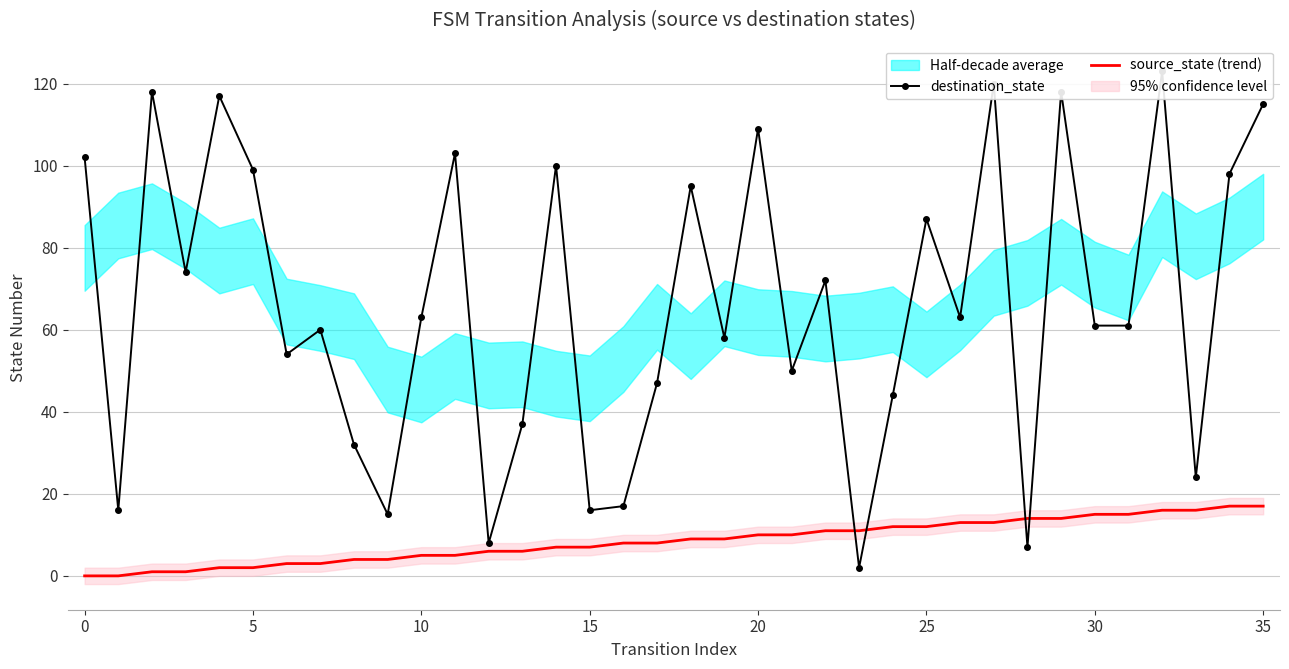

What is the maximum value for source_state (trend)?

17